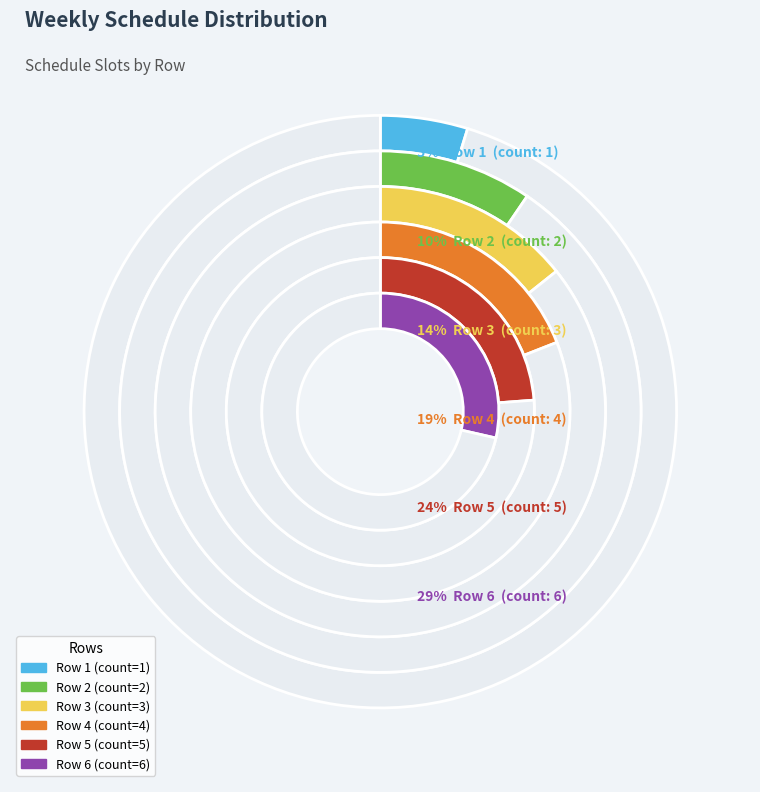

To the nearest percent, what percentage of the pie is Row 2?

10%